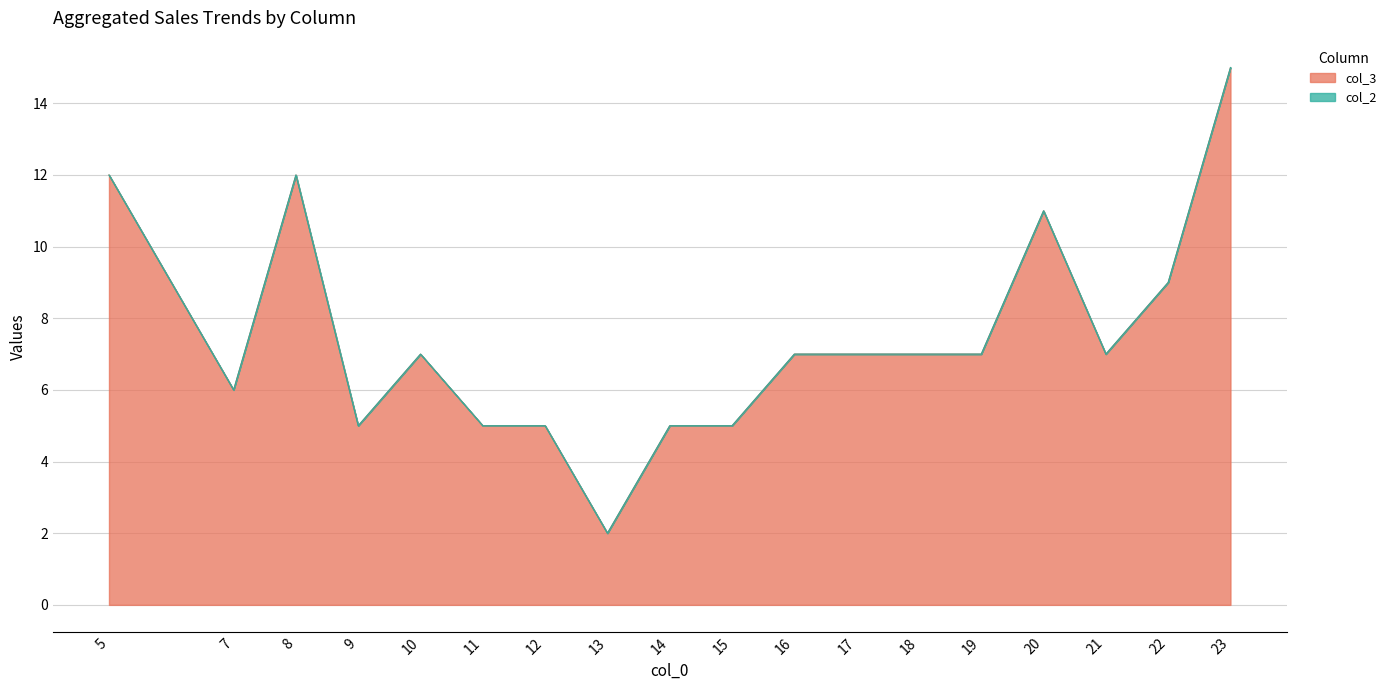

The value at 9 is 7. True or false?

False